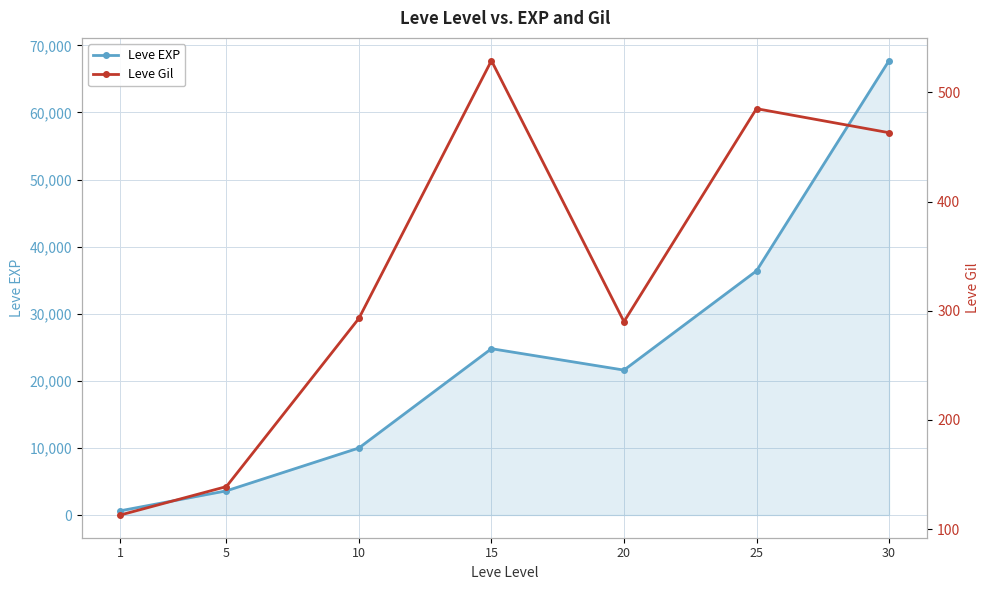

Which series has the largest total across all categories?

Leve EXP